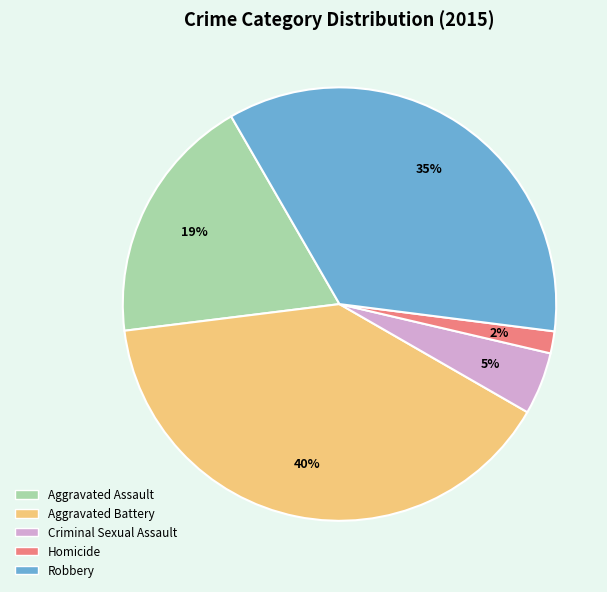

Rank the categories by value from highest to lowest.

Aggravated Battery, Robbery, Aggravated Assault, Criminal Sexual Assault, Homicide